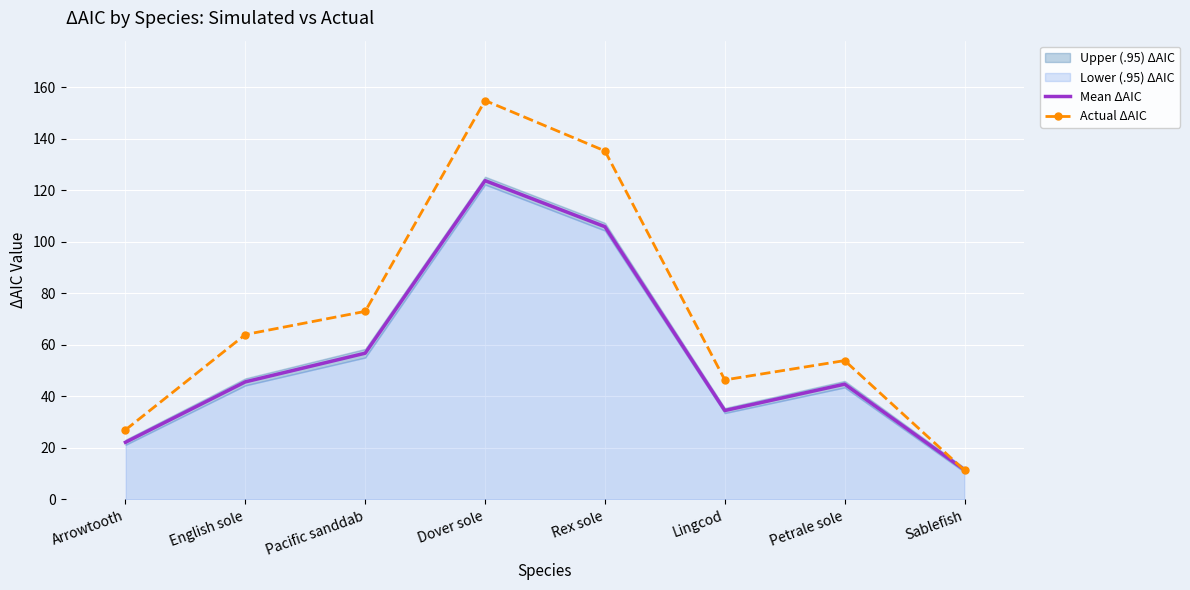

The value of Actual ΔAIC at Sablefish is 11.3. True or false?

True